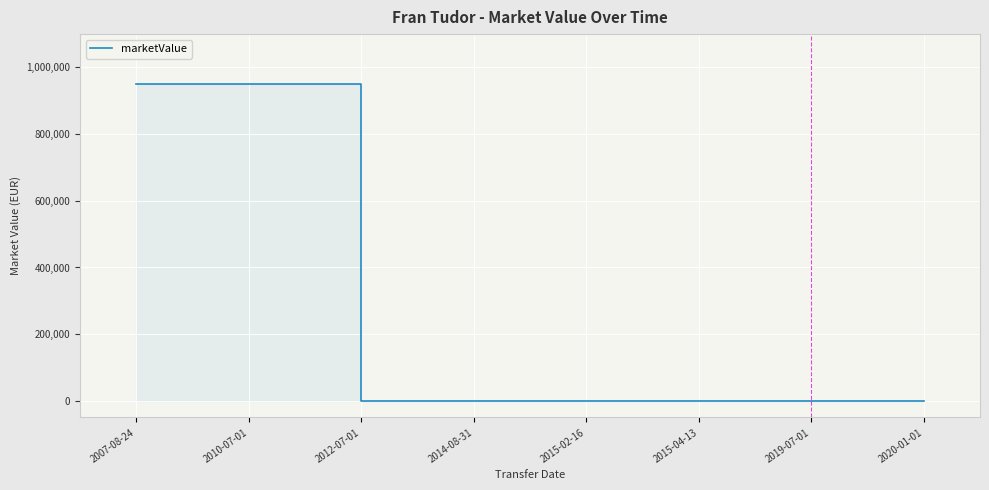

Which category has the lowest value across all series?

2012-07-01